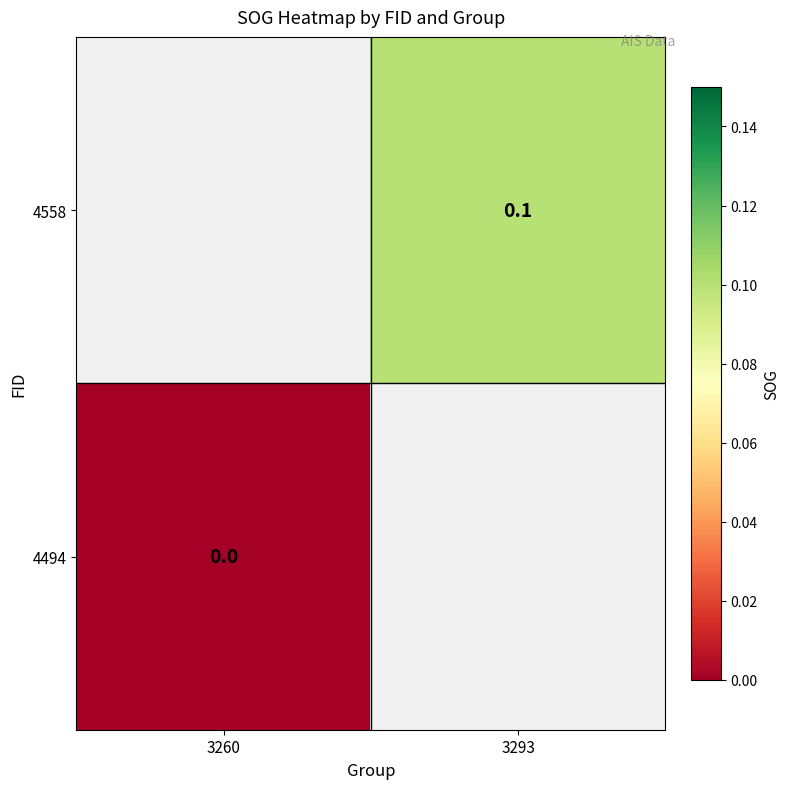

The value of 4494 at 3260 is 0.0. True or false?

True